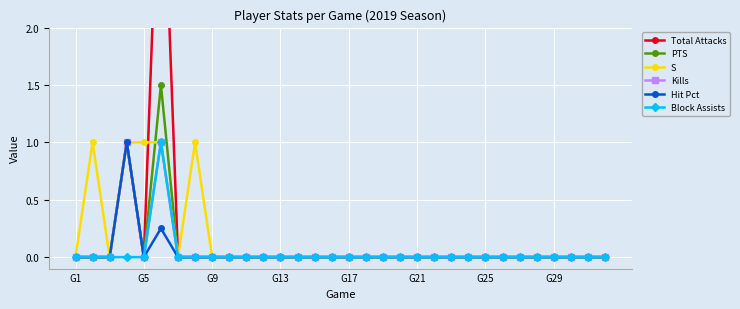

What is the maximum value for PTS?

1.5